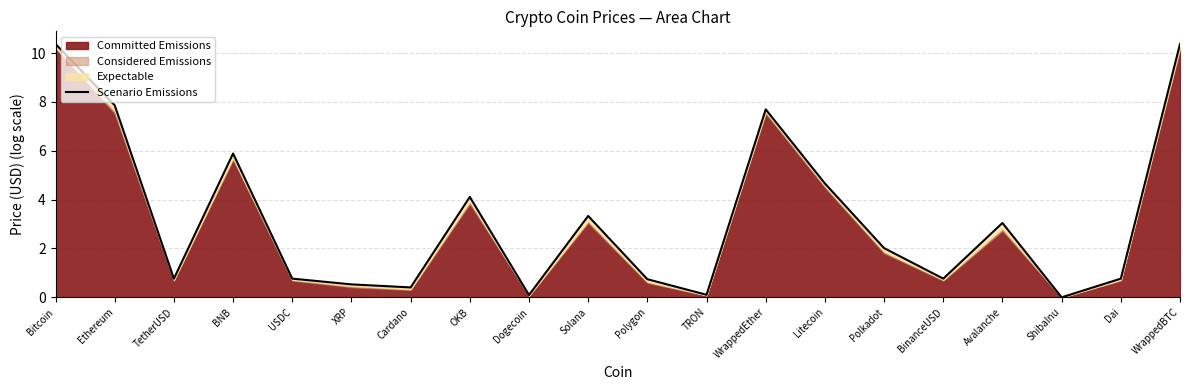

What is the difference between the maximum and minimum values?

10.4